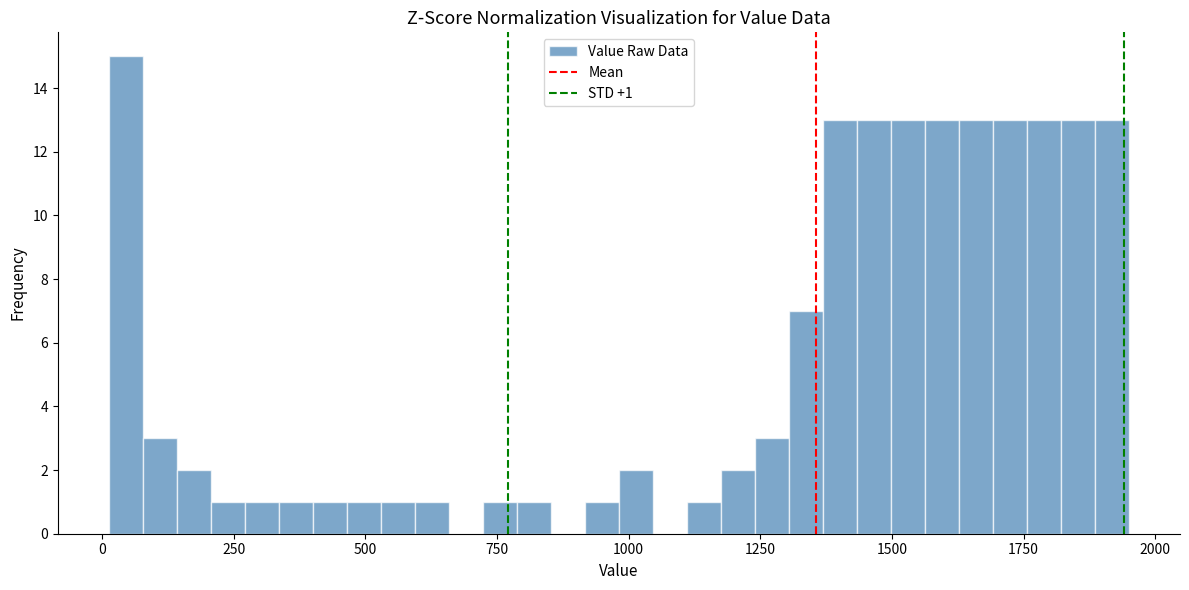

Around what value on the x-axis is the tallest bar? Give the approximate position of its centre, as read against the axis.

50